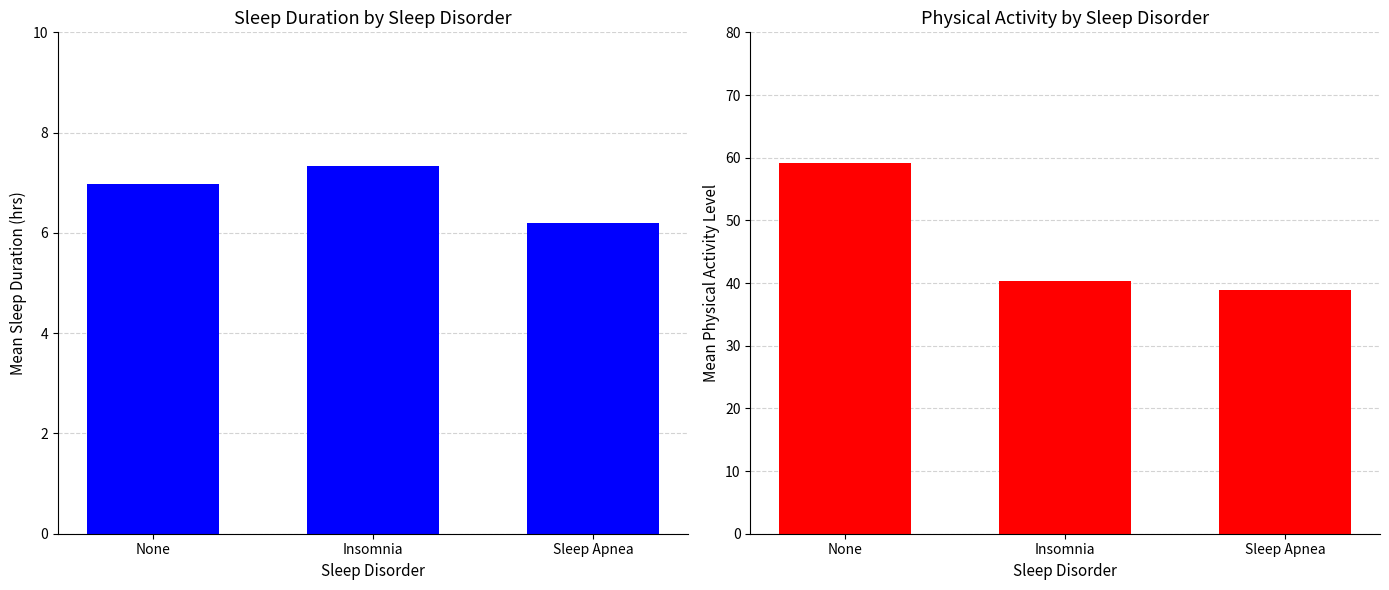

What is the sum of the Avg Physical Activity Level values at Insomnia and Sleep Apnea?

79.2